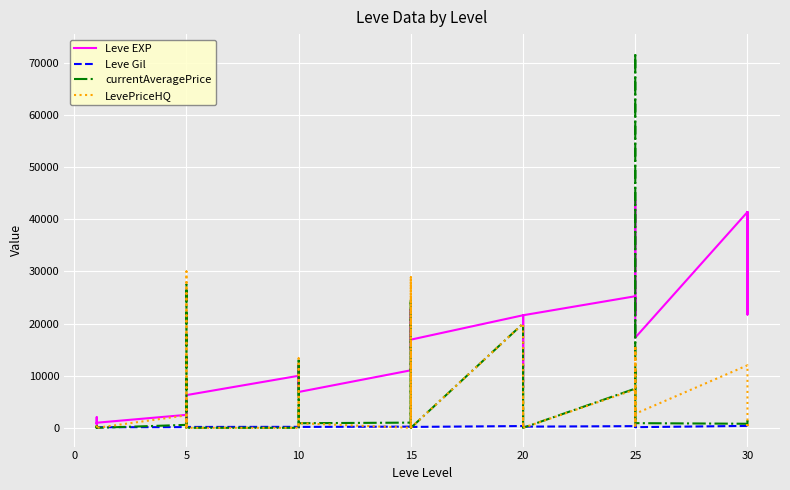

At 29, list the series in order from smallest to largest.

currentAveragePrice, LevePriceHQ, Leve Gil, Leve EXP